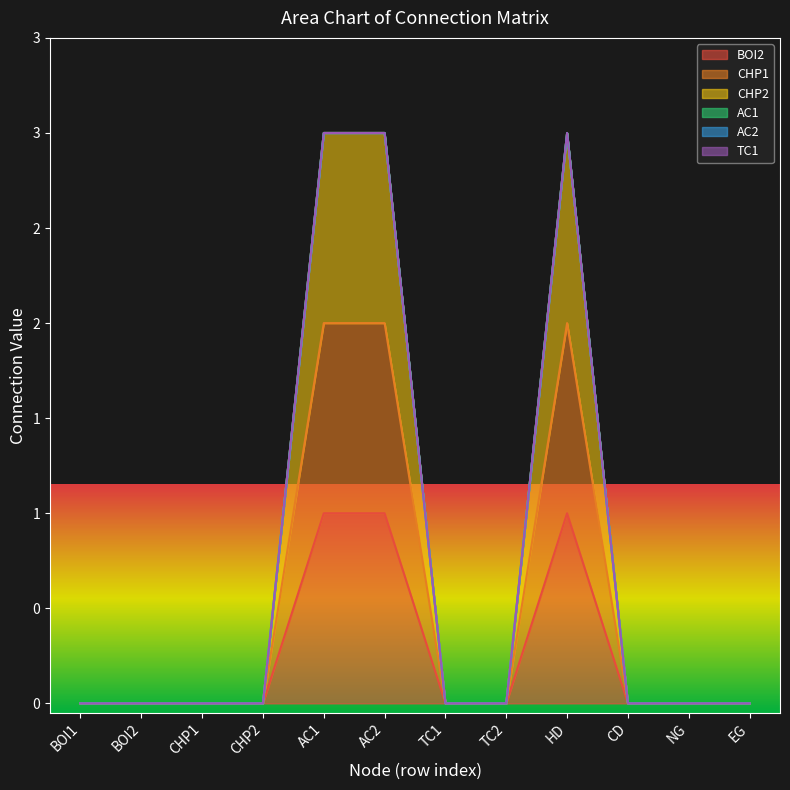

What is the difference between the maximum and second lowest values in the BOI2 series?

1